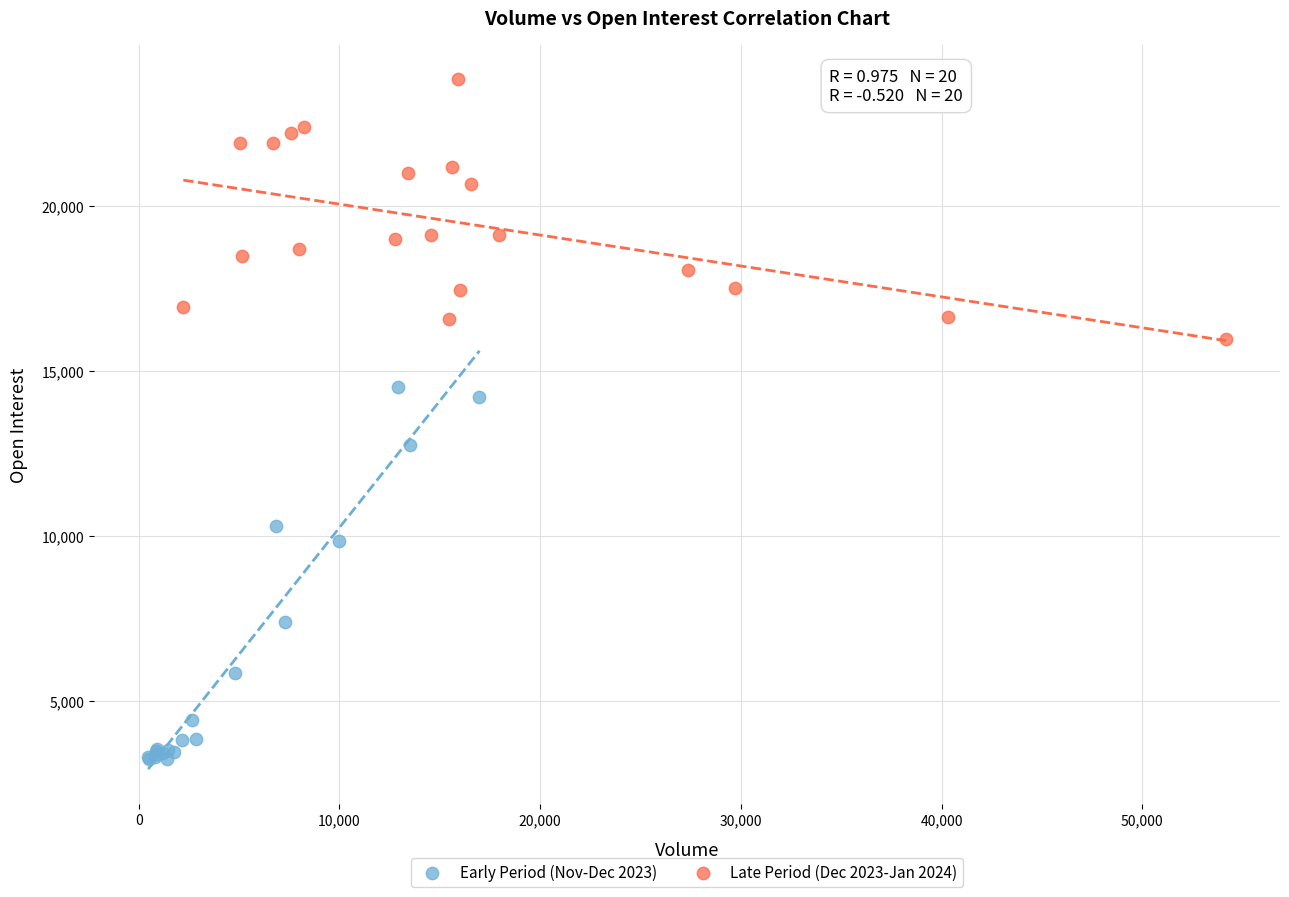

Which series reaches the maximum Y coordinate?

Late Period (Dec 2023-Jan 2024)